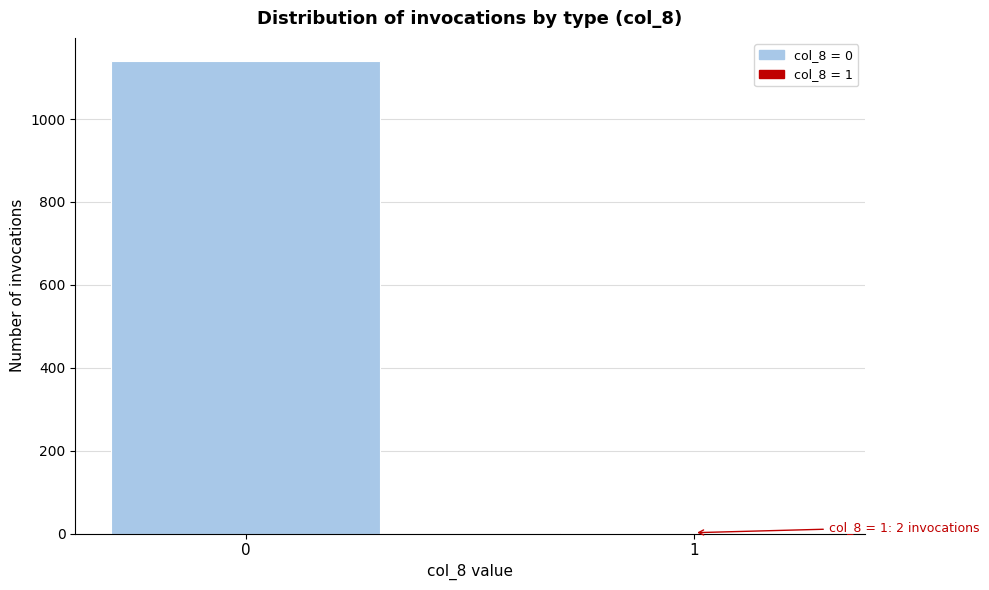

Reading right to left, transcribe all the data shown in this chart.

1=2	0=1139